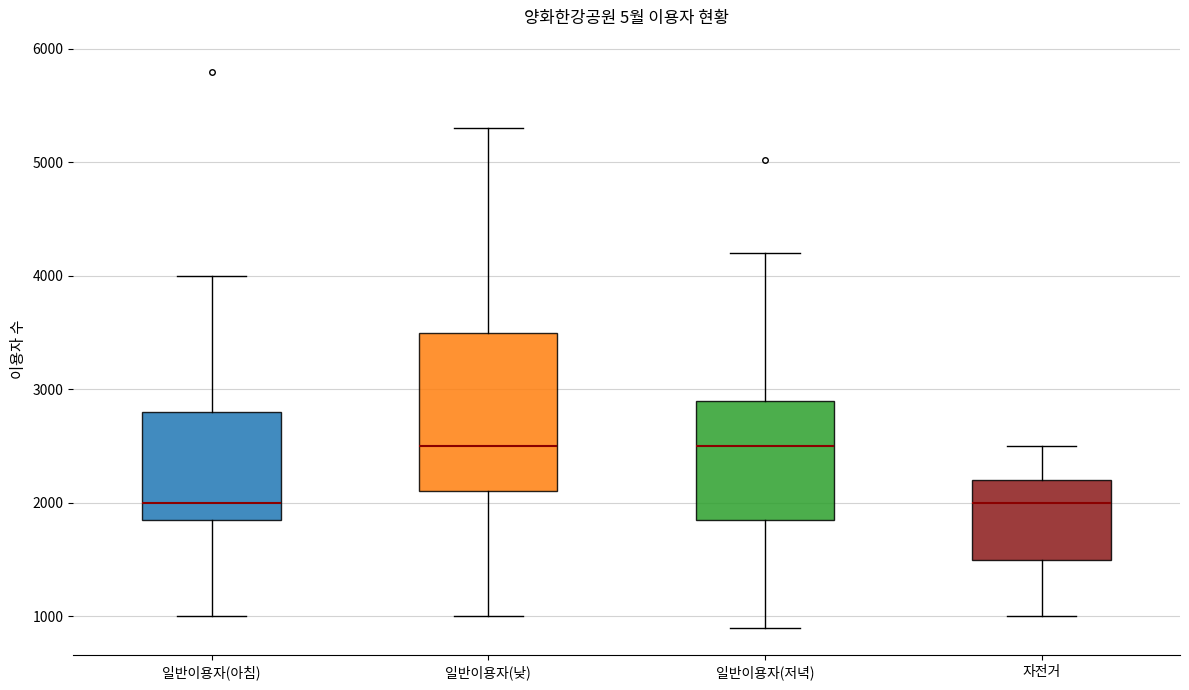

Comparing the boxes themselves (not the whiskers), which one is the tallest?

일반이용자(낮)